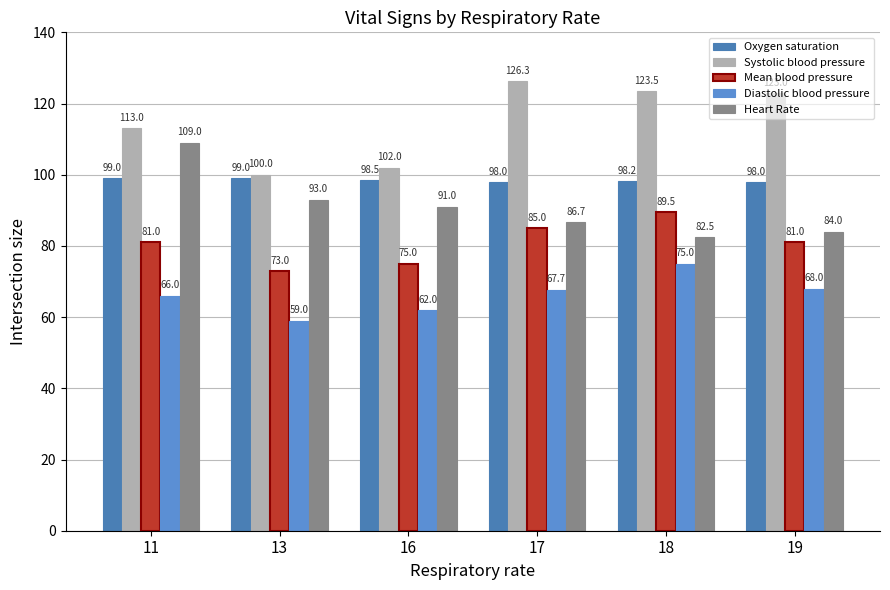

Does the chart contain any negative values?

No